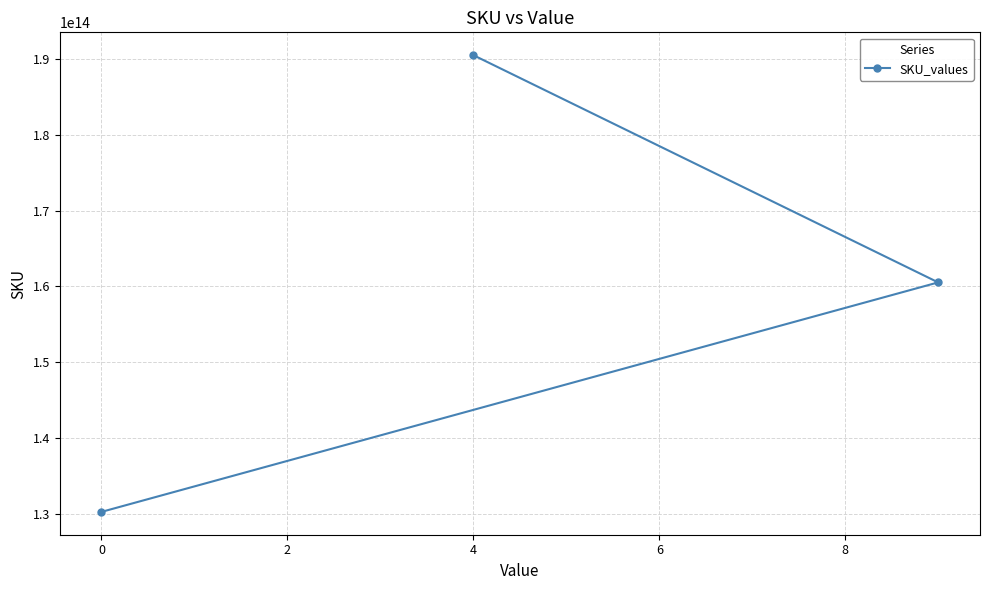

The chart shows a value of 190520001090019 at 4. True or false?

True